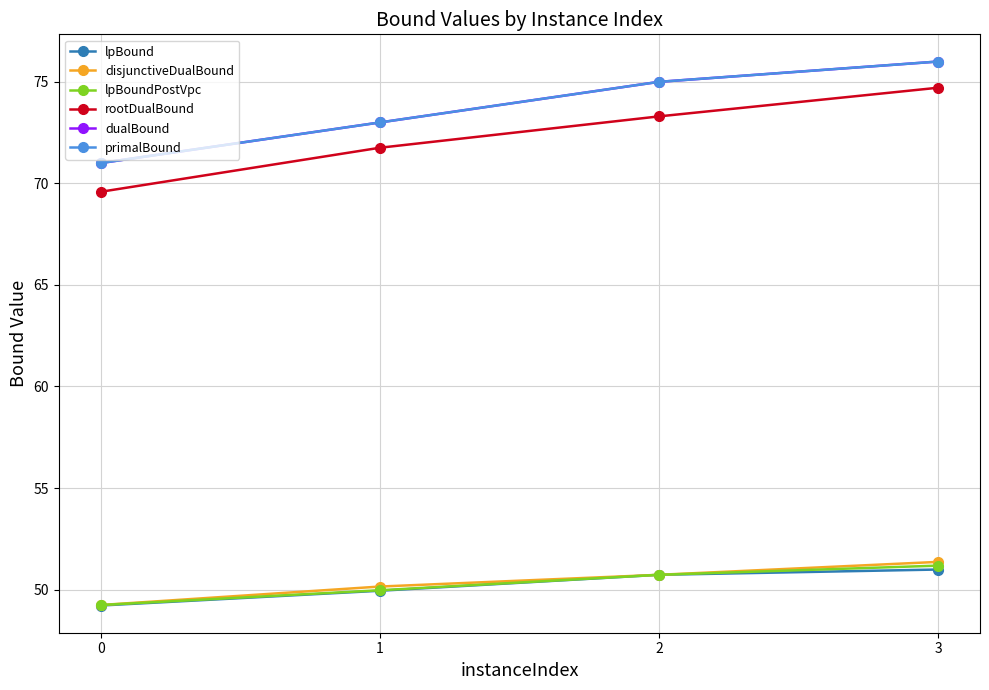

At which label does lpBoundPostVpc reach its peak?

3